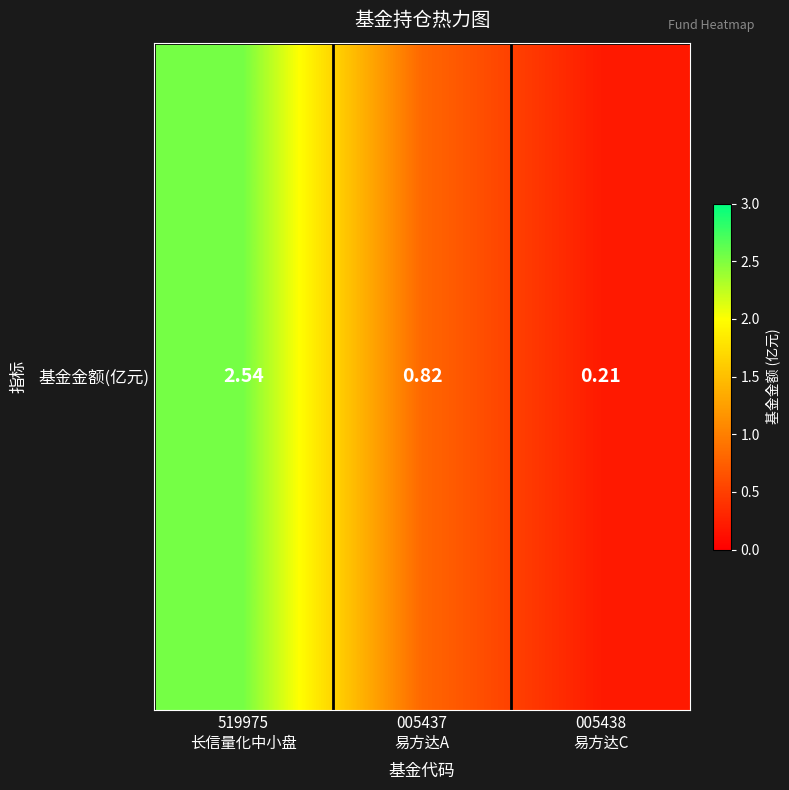

How many data points does each series have?

3